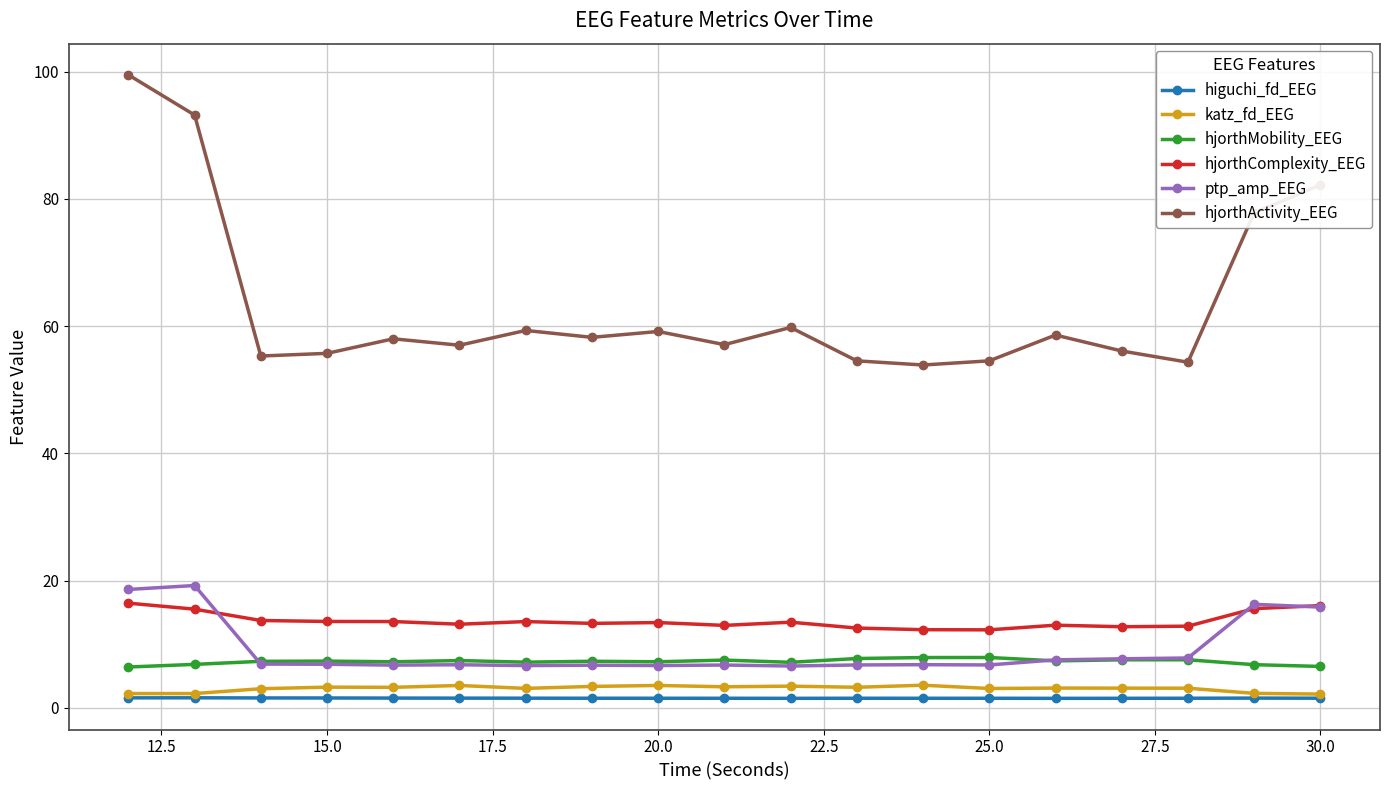

How many series are shown in this chart?

6